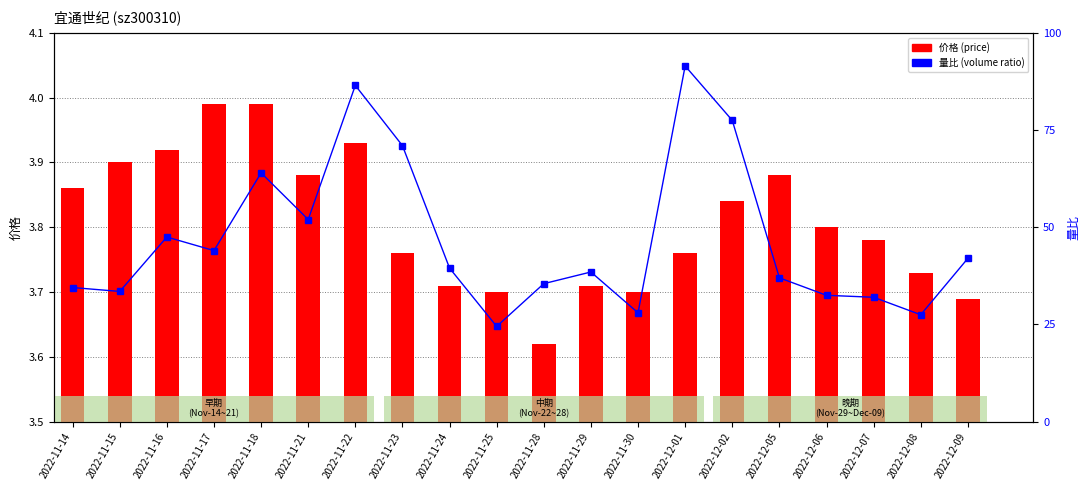

Rank the series by their maximum value, from highest to lowest.

量比 (volume ratio), 价格 (price)